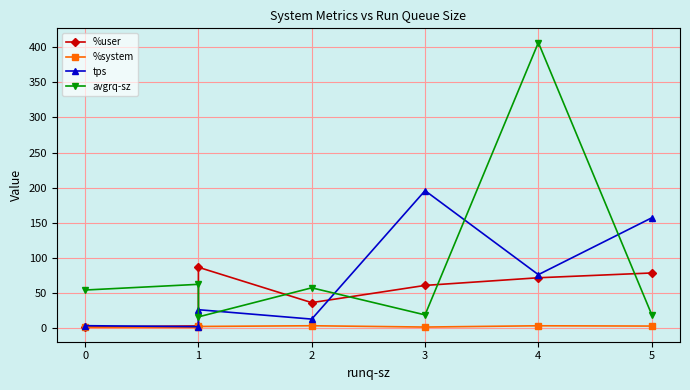

Which series changed the most between 0 and 4?

avgrq-sz